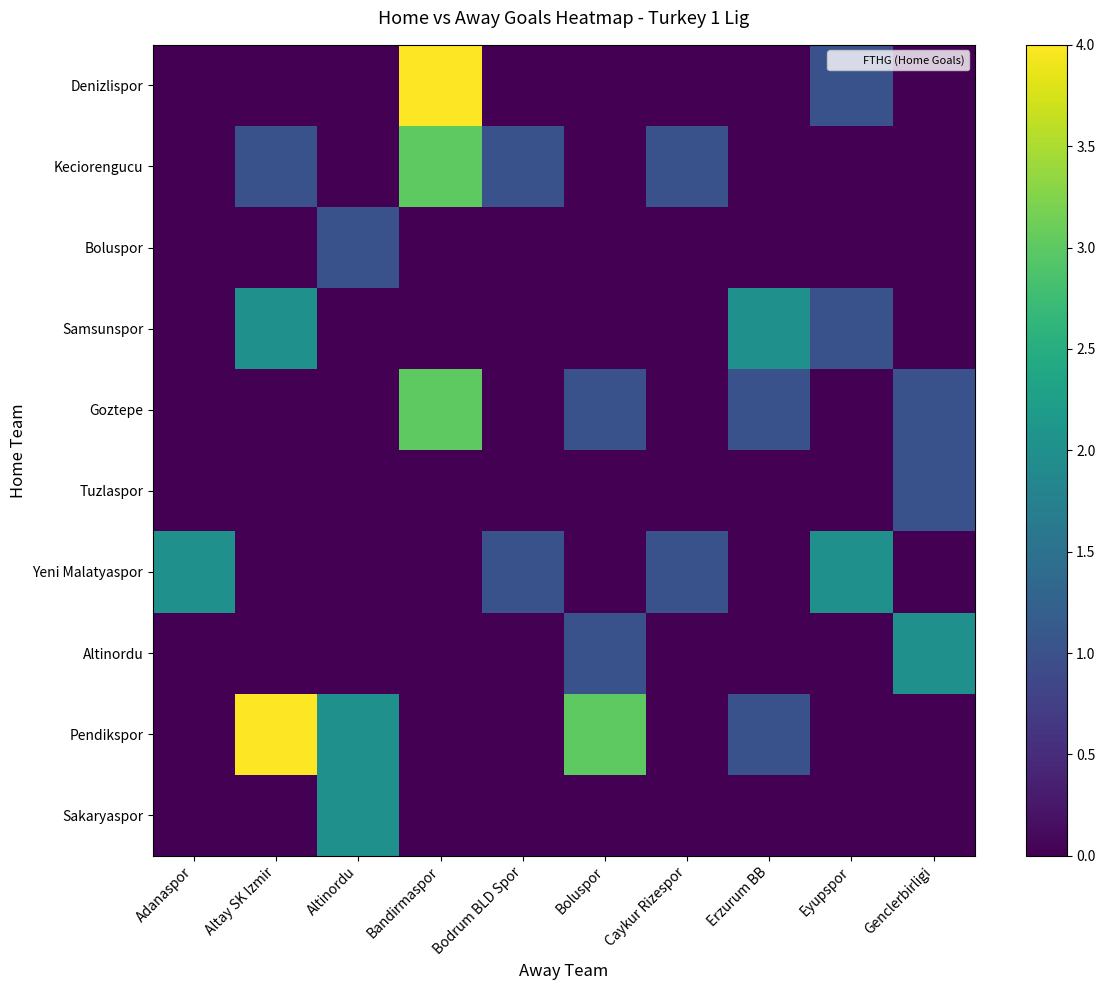

What is the maximum value shown in the chart?

4